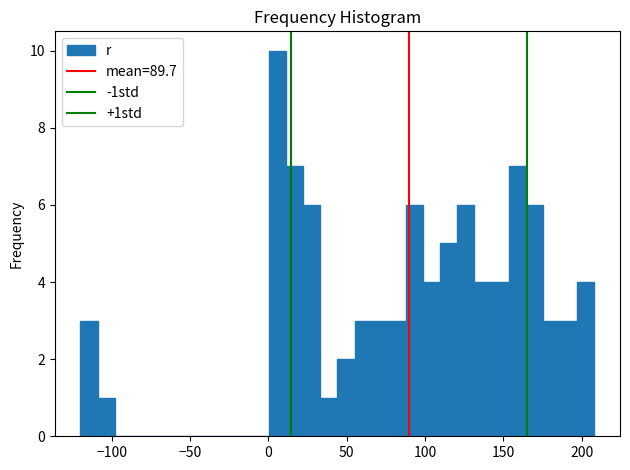

Read against the x-axis, roughly where is the centre of the tallest bar?

5